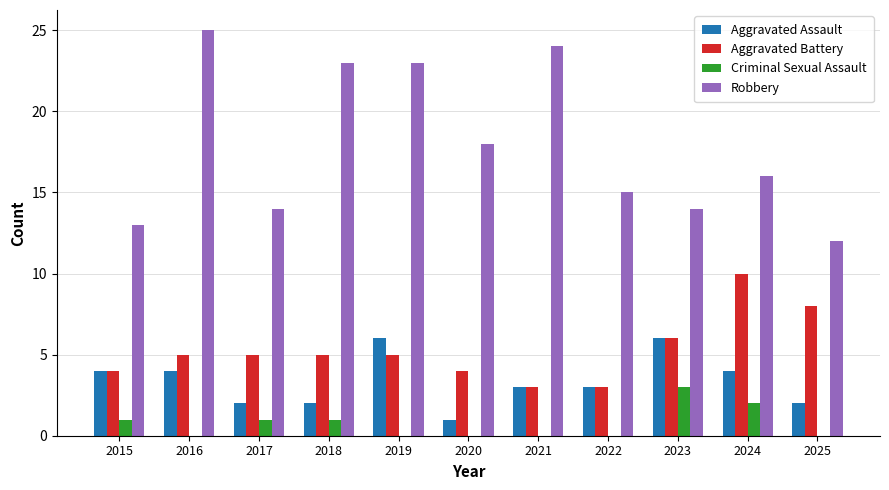

The Aggravated Assault series shows 3 at 2018. True or false?

False